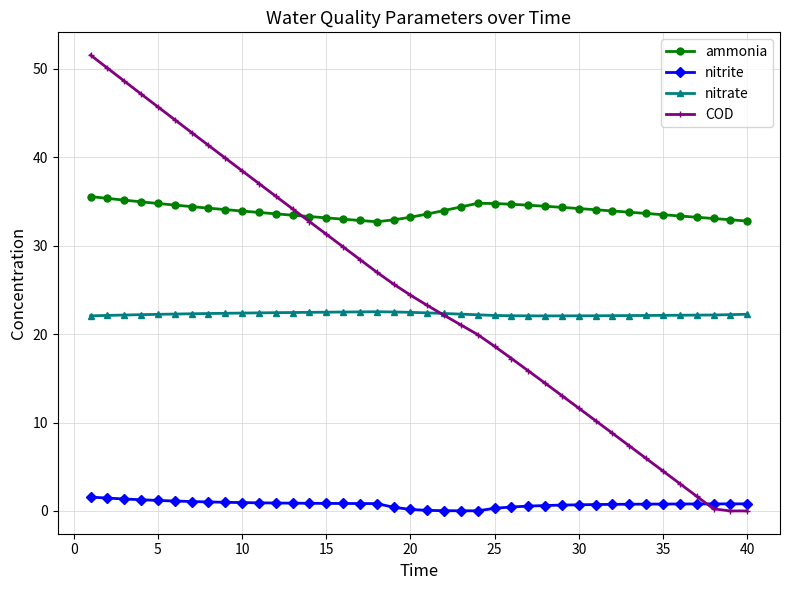

Rank the series by their maximum value, from lowest to highest.

nitrite, nitrate, ammonia, COD